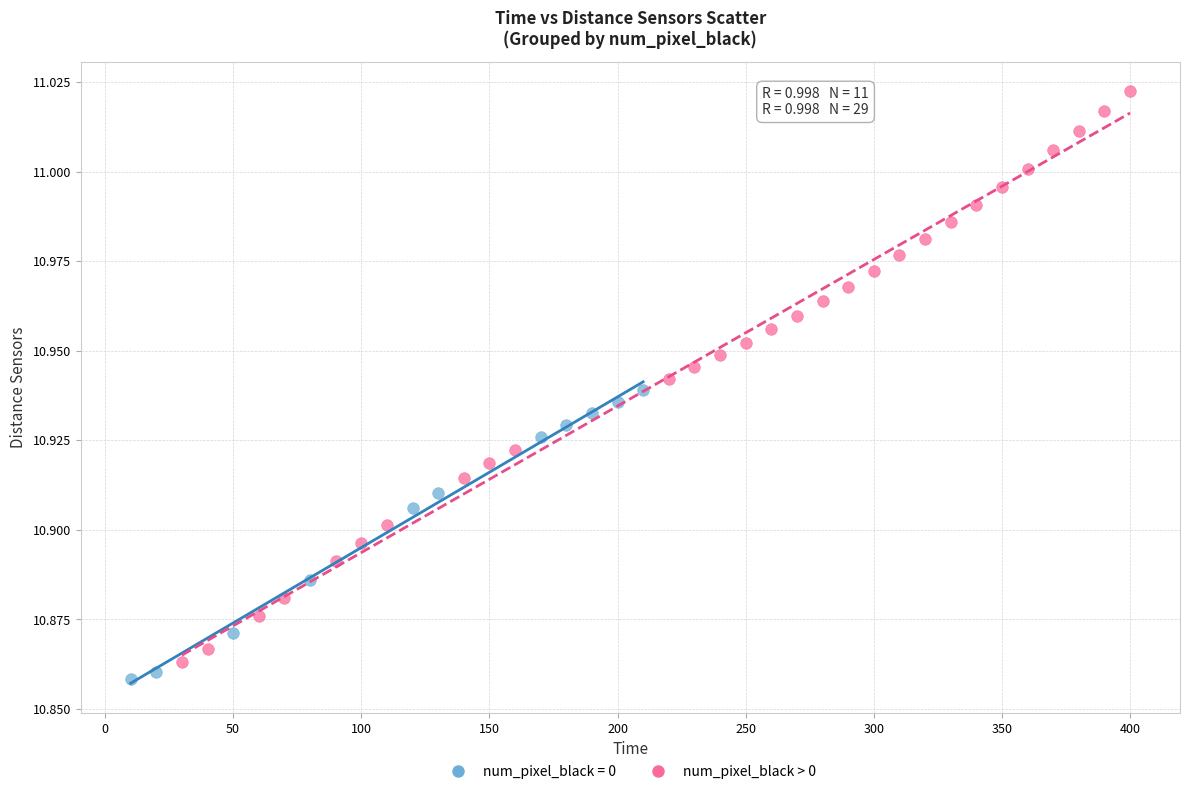

Which series reaches the maximum Y coordinate?

num_pixel_black > 0